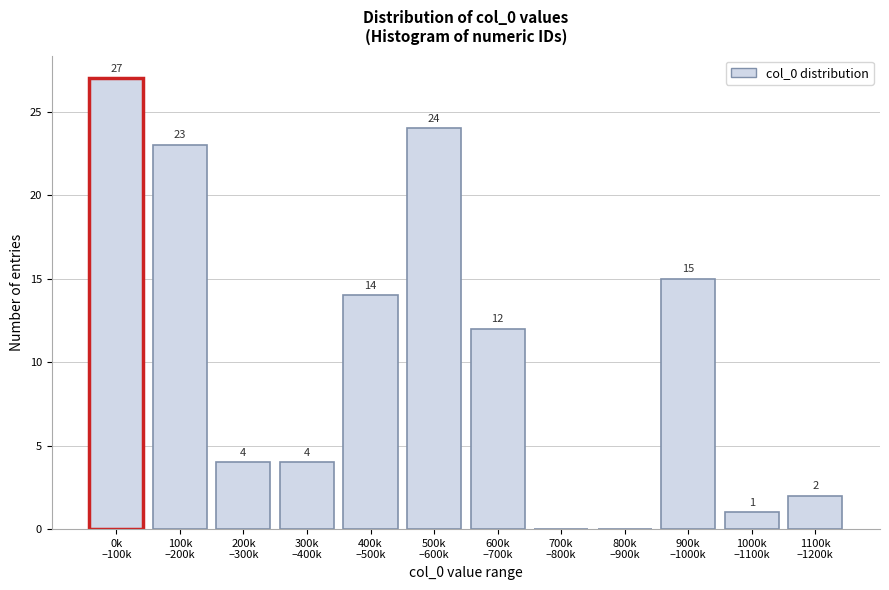

What is the maximum value shown in the chart?

27